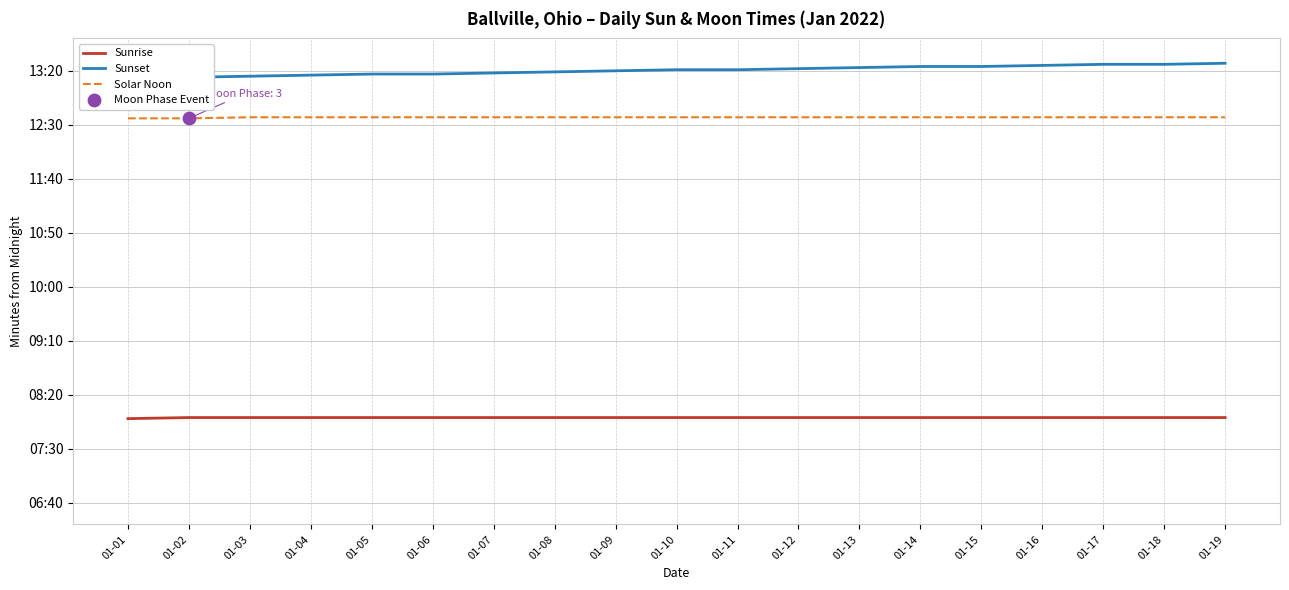

Is the value of Solar Noon at 01-18 greater than the value of Sunrise at 01-01?

Yes